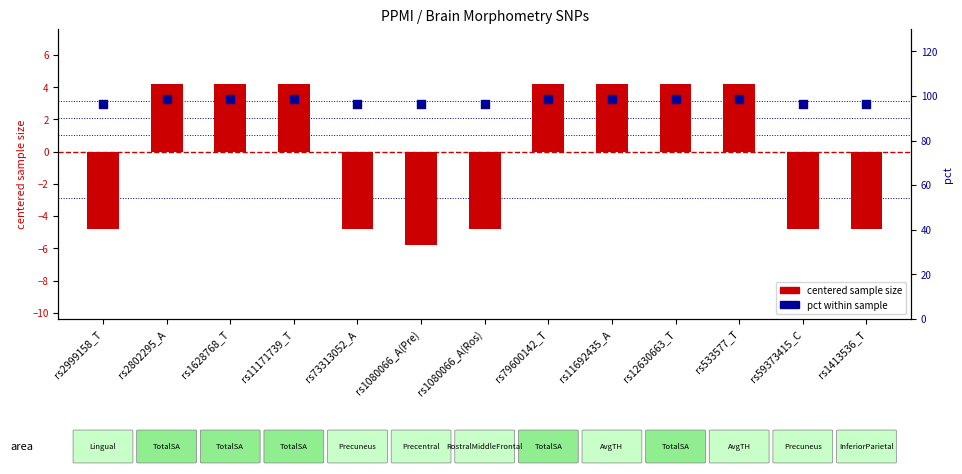

What are all the series names shown in the legend?

centered sample size, pct within sample